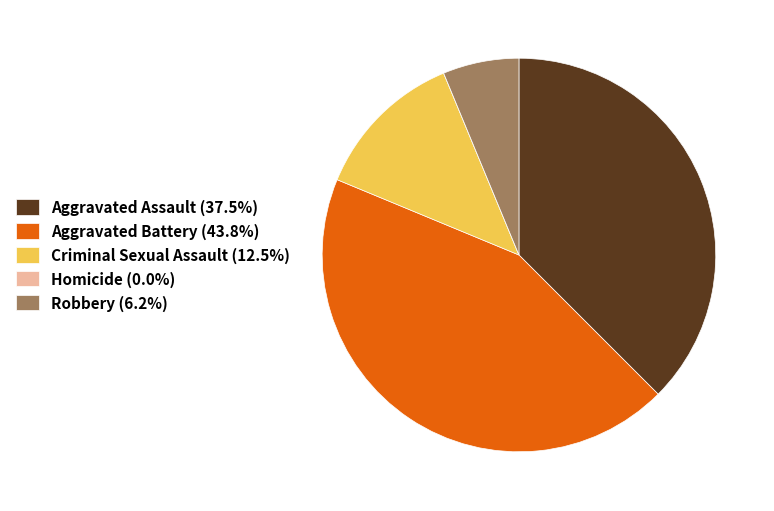

Does Aggravated Assault (37.5%) represent more than half of the total?

No